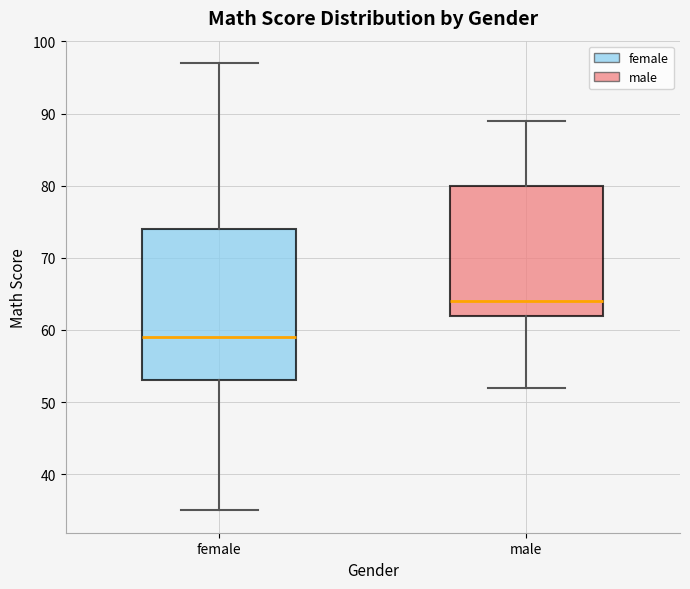

Where does the median line of the box for female sit on the y-axis? The values are not printed on the chart, so give them approximately, as read against the axis.

59